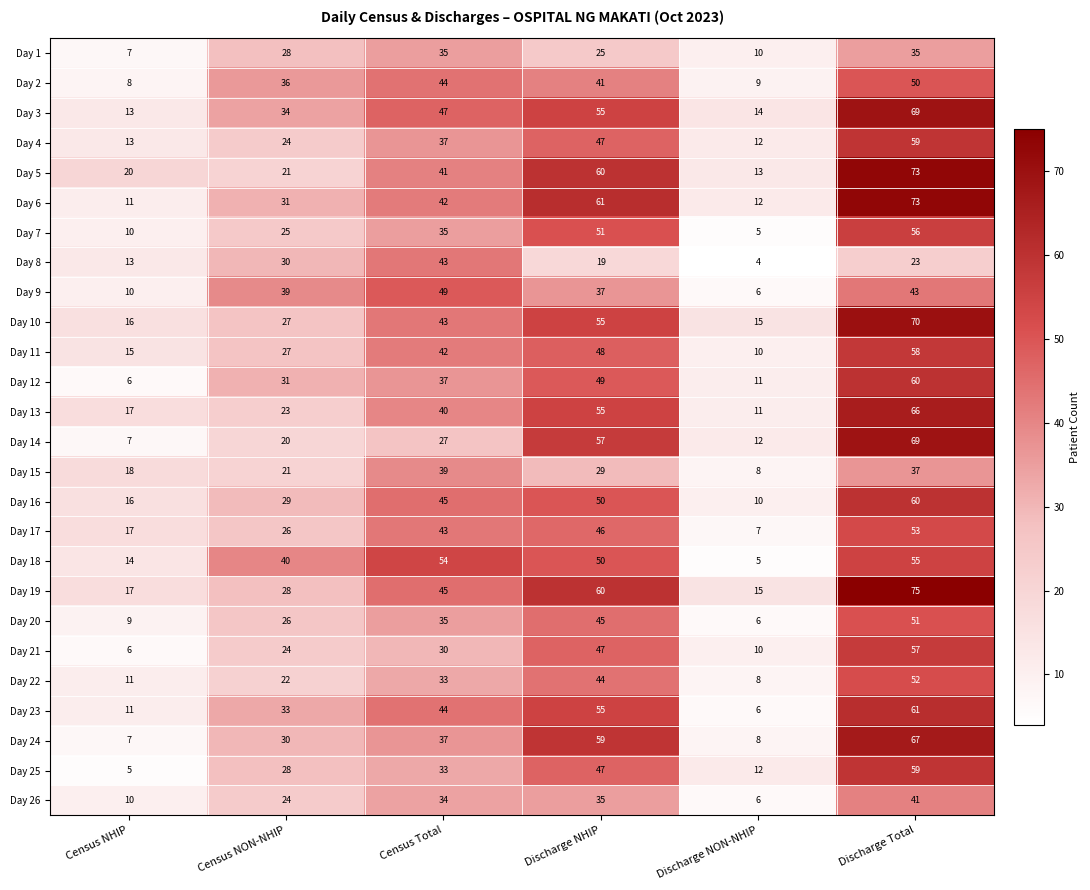

What is the greatest value displayed?

75